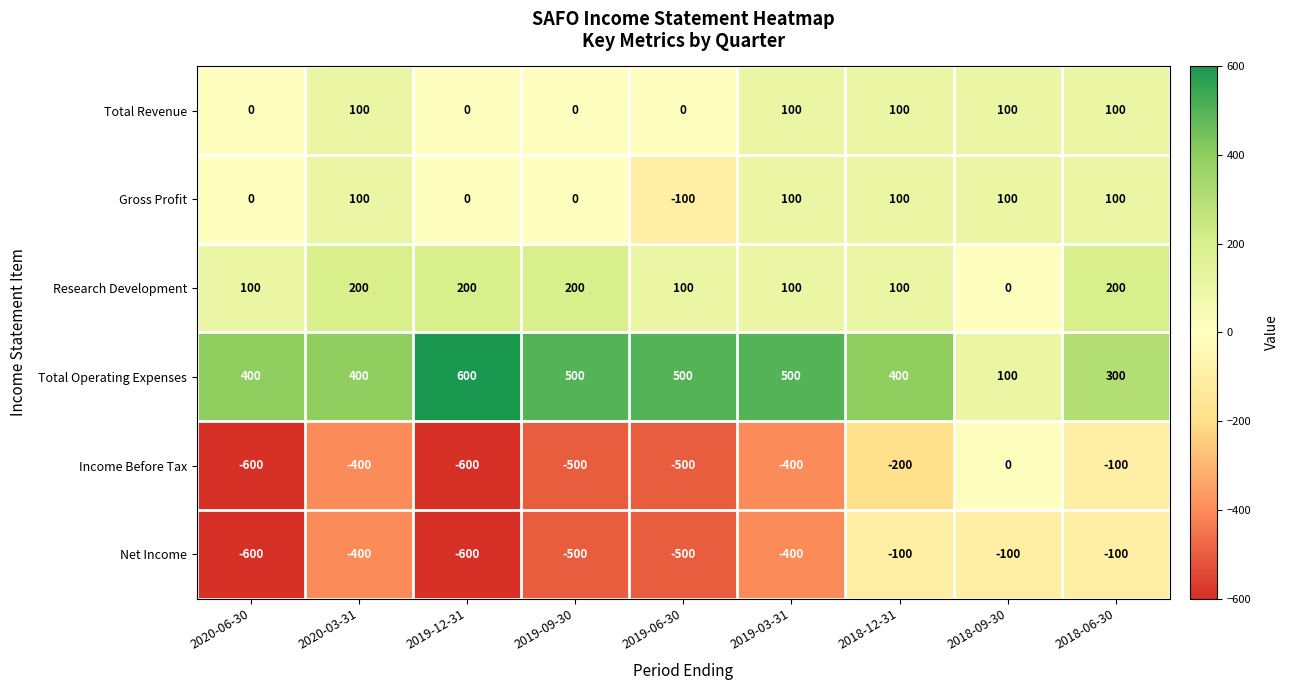

How many Income Before Tax values are between -500 and -200?

5